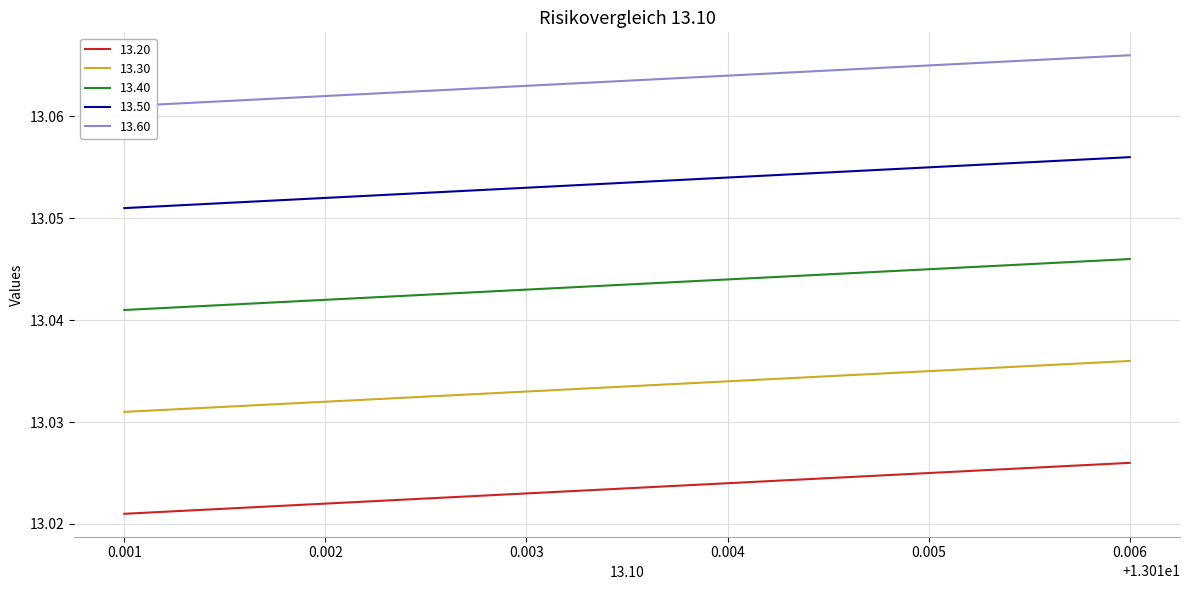

True or false: 13.30 has a value of 7.4 at 0.004.

False